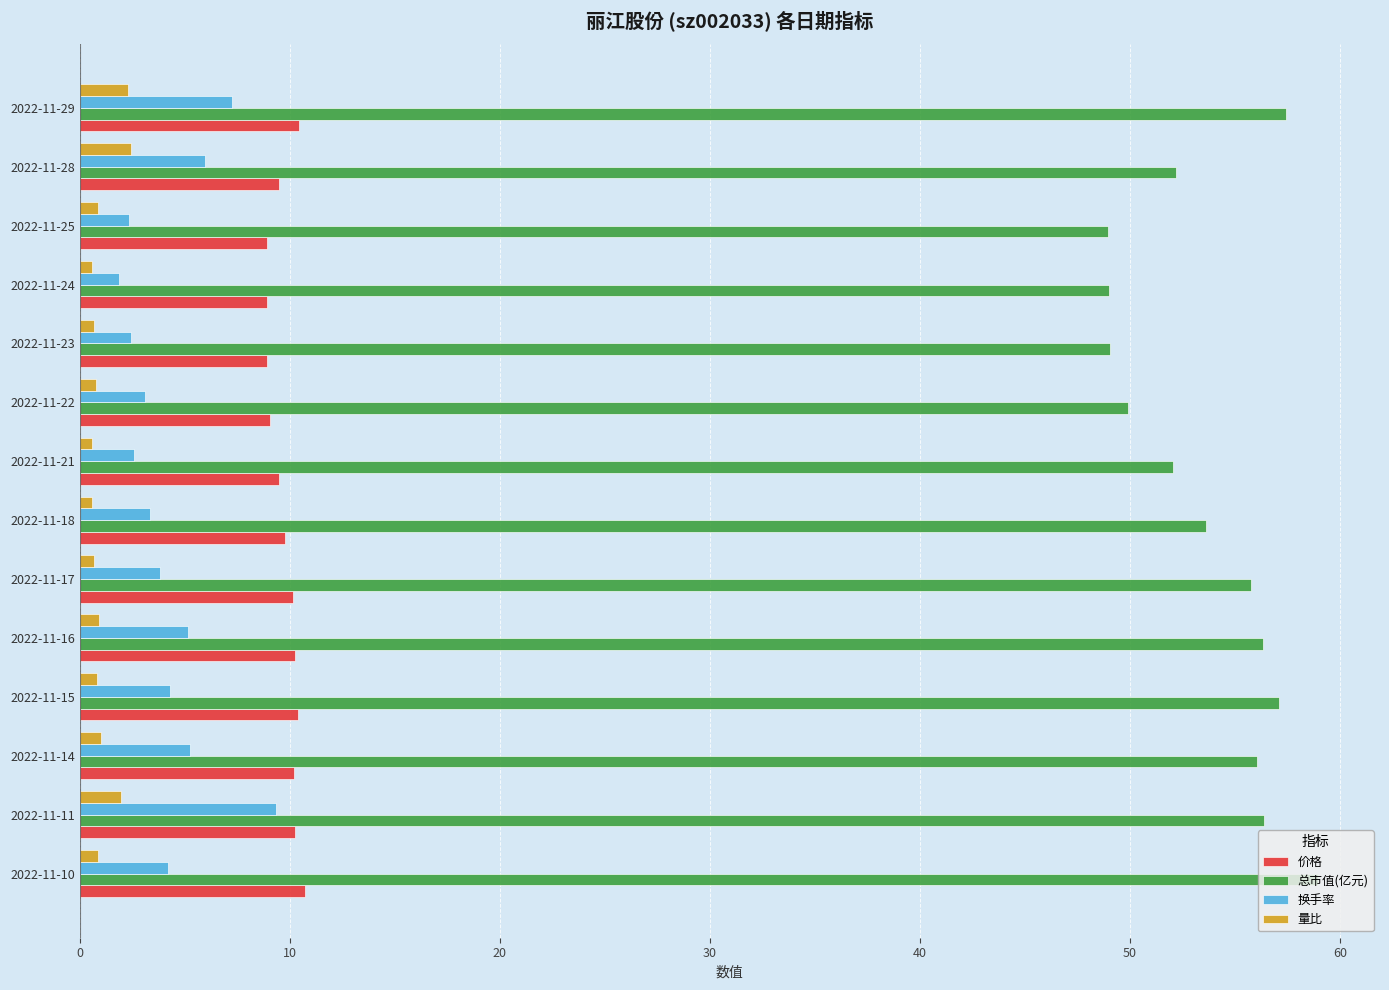

Which series has the largest total across all categories?

总市值(亿元)